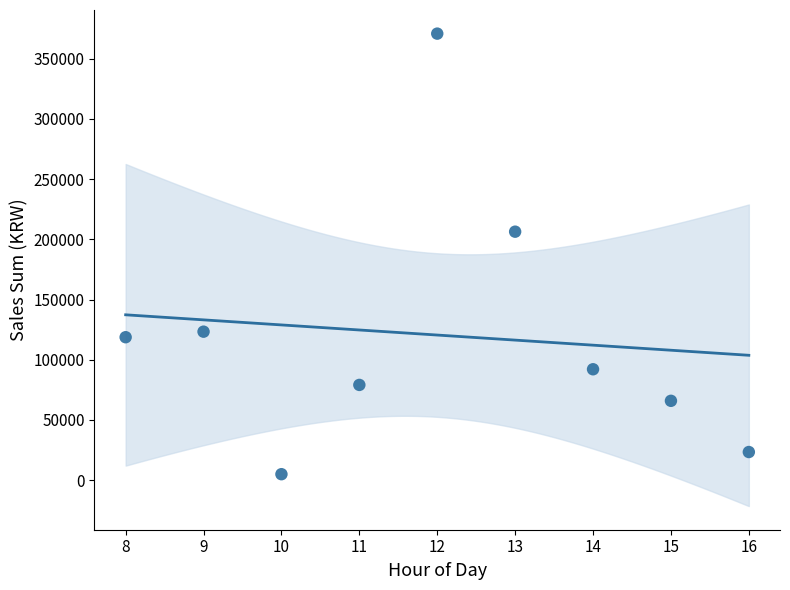

What is the range of X values (max minus min)?

8